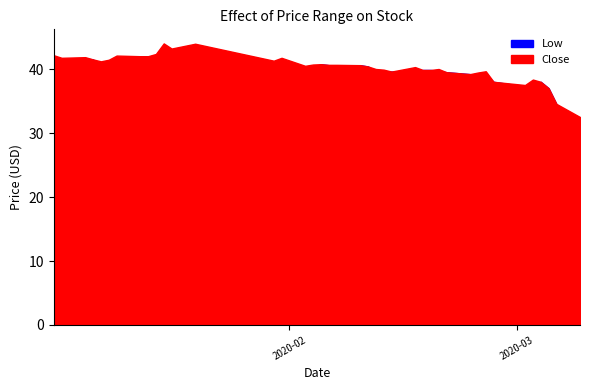

How many values in the Low series are below 40?

19